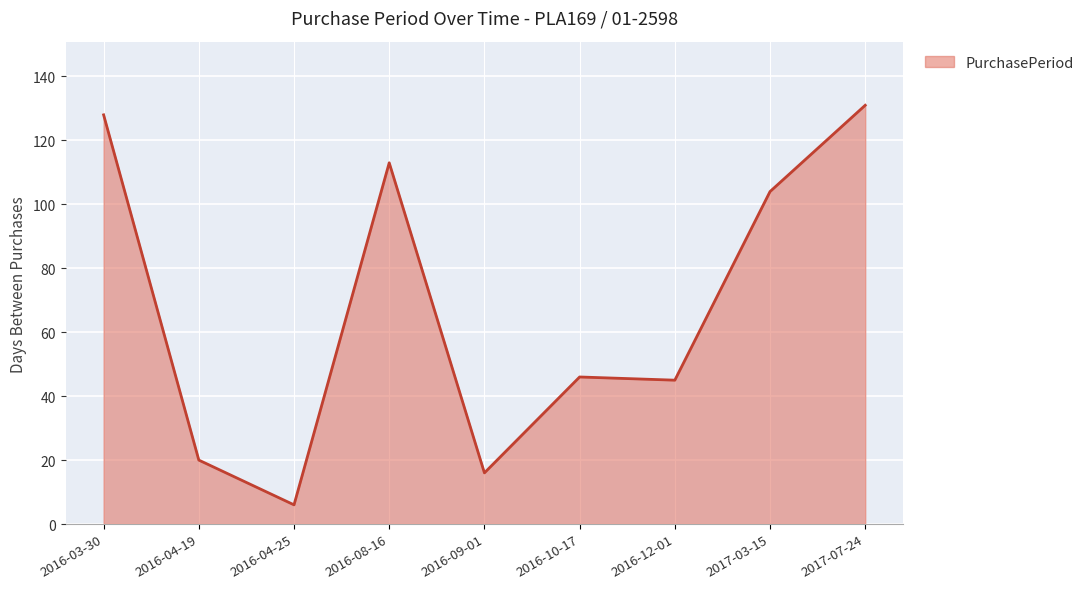

Where is the first local maximum?

2016-08-16